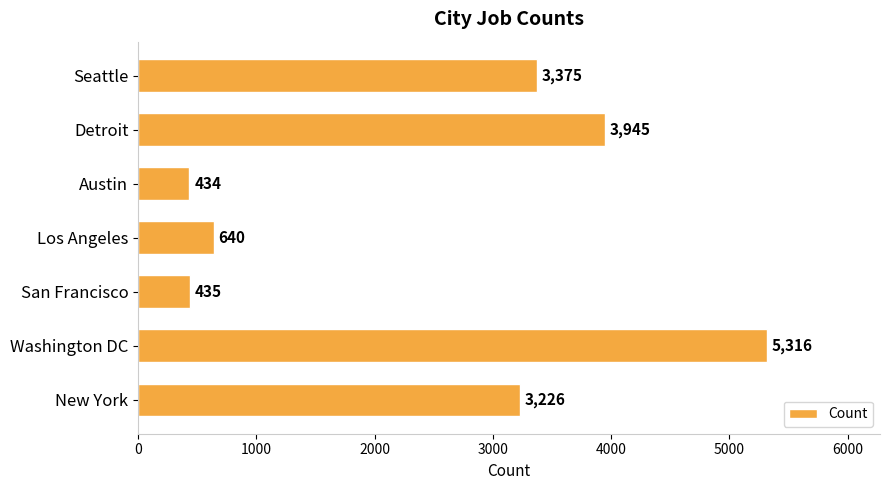

Reading top to bottom, extract all data points from this chart.

3375	3945	434	640	435	5316	3226